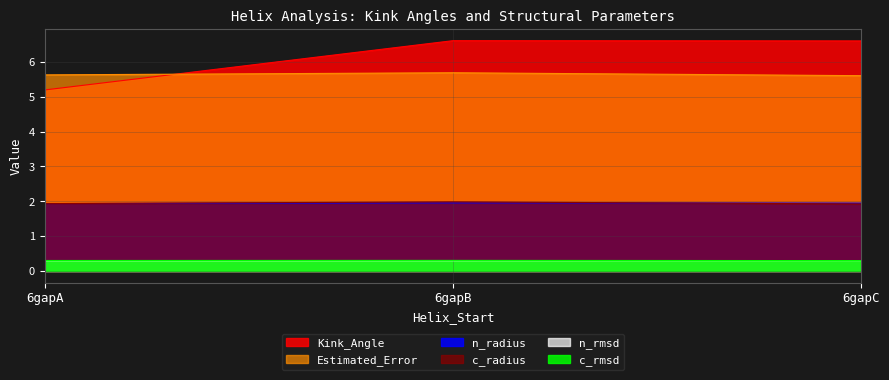

Which category has the lowest value across all series?

6gapA